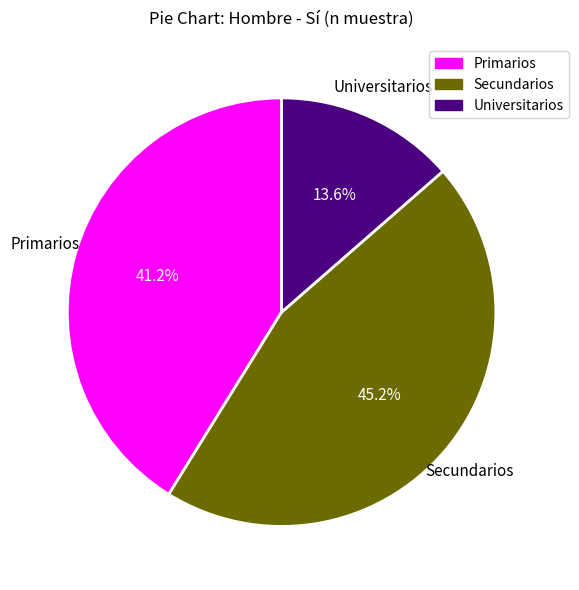

To the nearest percent, what is the average slice percentage?

33%